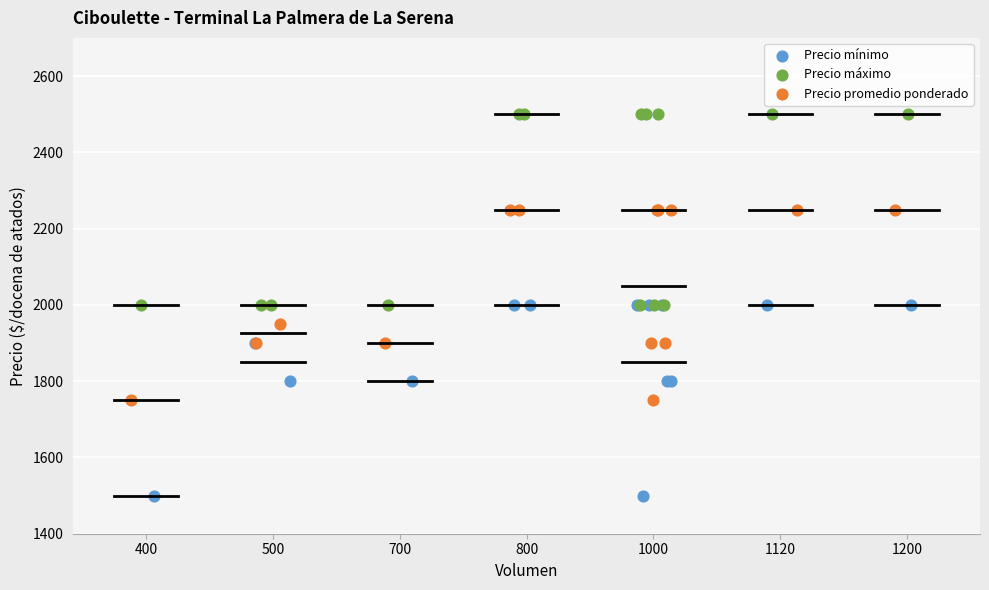

Which series reaches the maximum Y coordinate?

Precio máximo